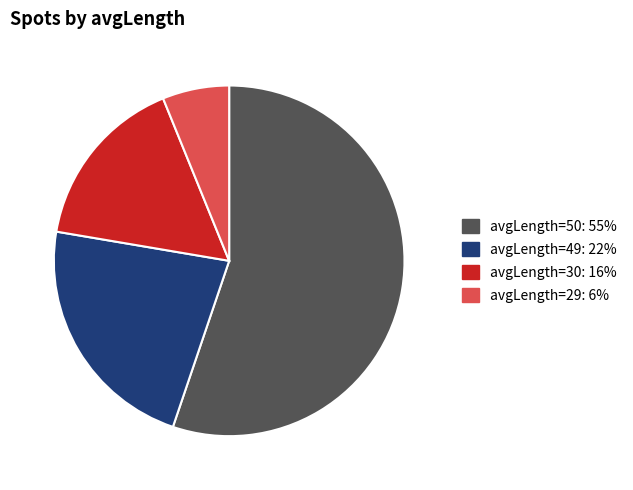

Does any single category account for the majority?

Yes